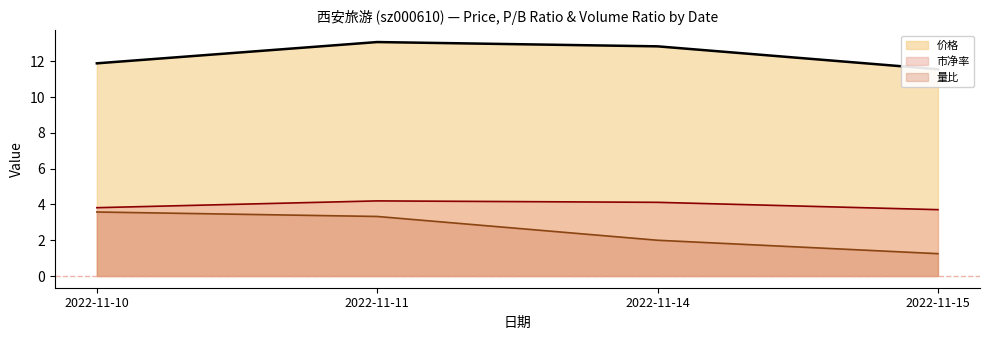

True or false: 价格 and 市净率 intersect in this chart.

False